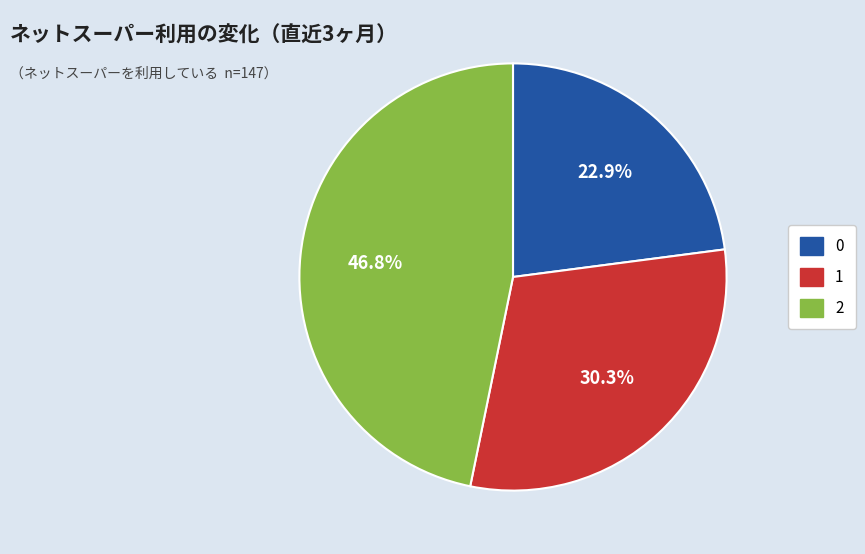

Approximately how many times larger is the value at 1 compared to 2?

0.6